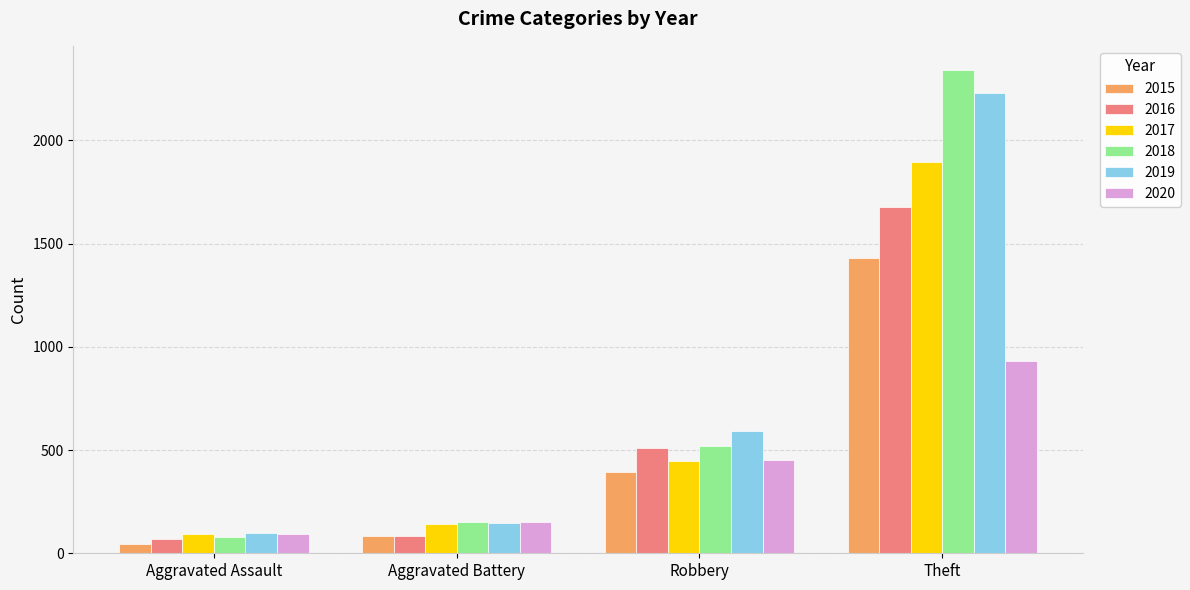

How many distinct data groups are displayed?

6